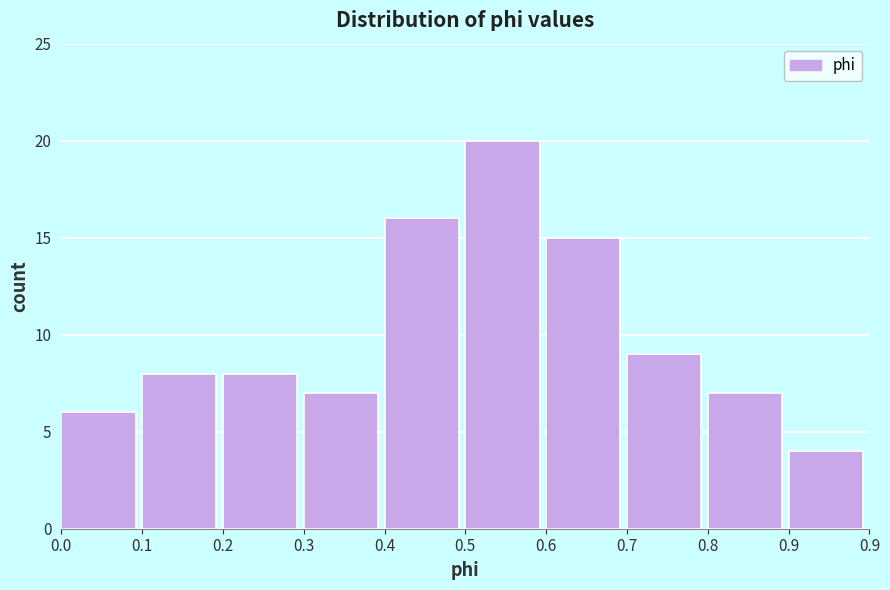

Reading left to right, what are all the values shown in this chart?

6	8	8	7	16	20	15	9	7	4